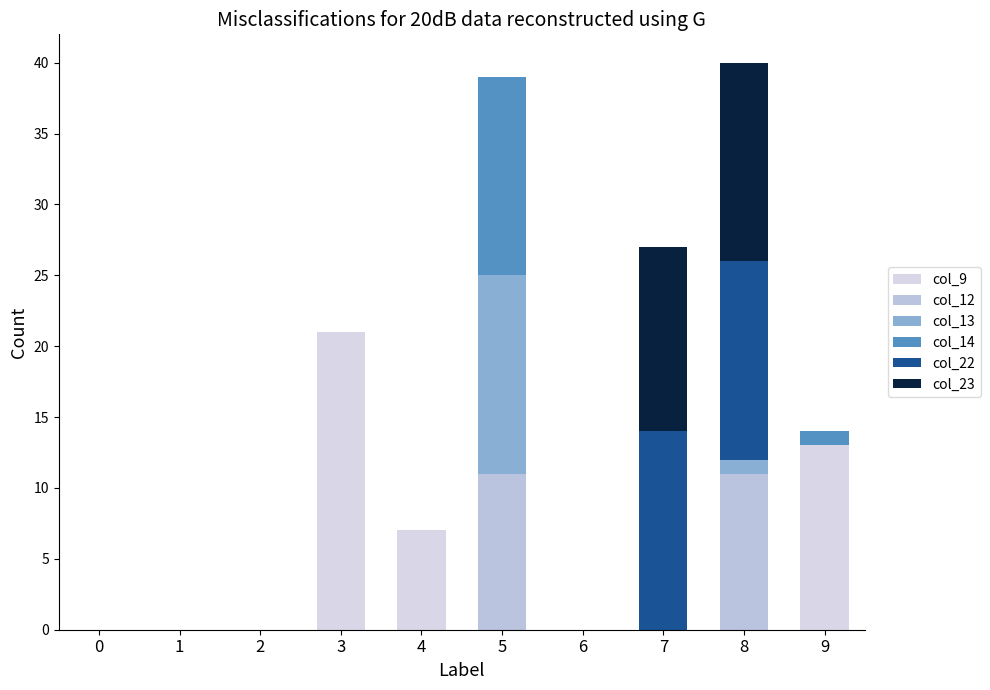

The value of col_23 at 9 is -7. True or false?

False